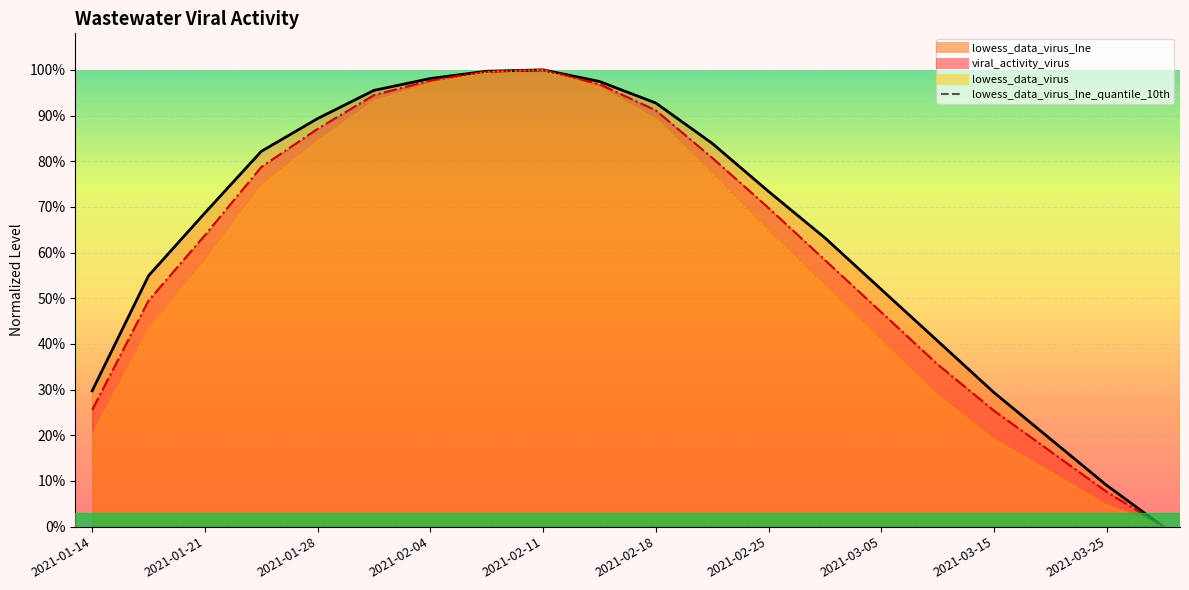

True or false: viral_activity_virus has more than 1 points higher than both neighbors.

False